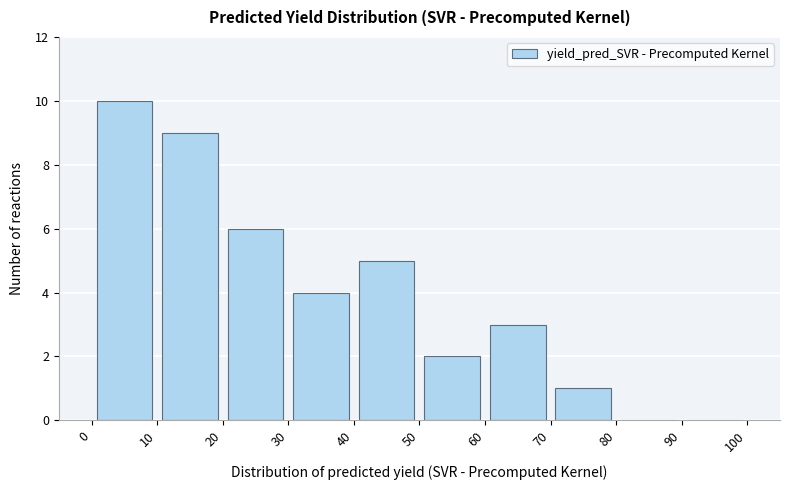

Reading left to right, list every bar in this chart as the range it spans on the x-axis followed by its height. The values are not printed on the chart, so give them approximately, as read against the axis.

0 to 10: 10
10 to 20: 9
20 to 30: 6
30 to 40: 4
40 to 50: 5
50 to 60: 2
60 to 70: 3
70 to 80: 1
80 to 90: 0
90 to 100: 0